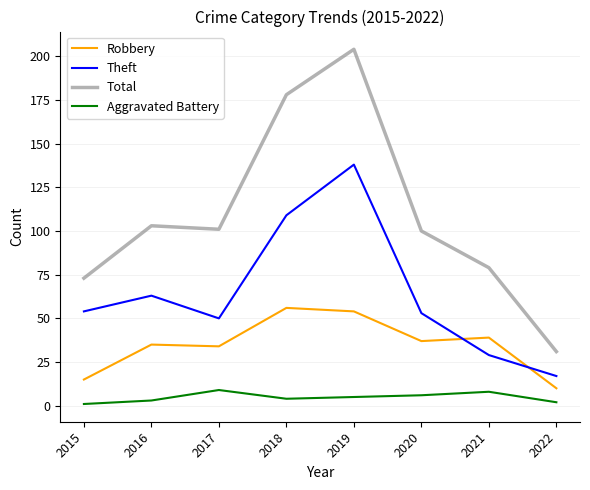

What is the difference between the maximum and minimum values in the Robbery series?

46